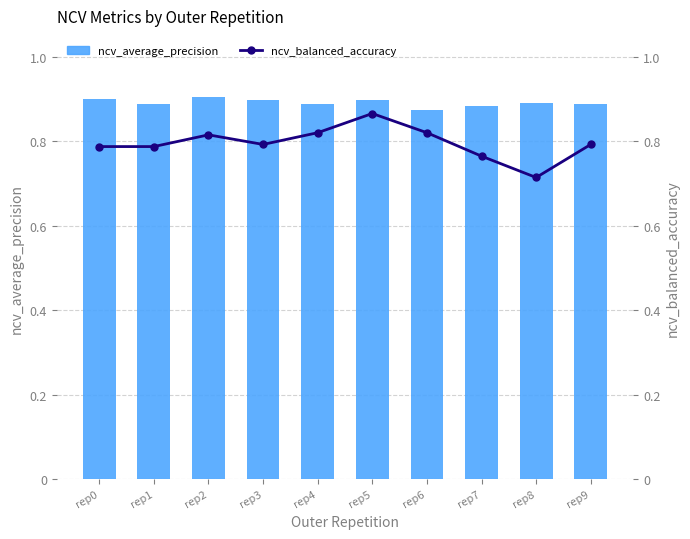

How many categories are shown in the chart?

10